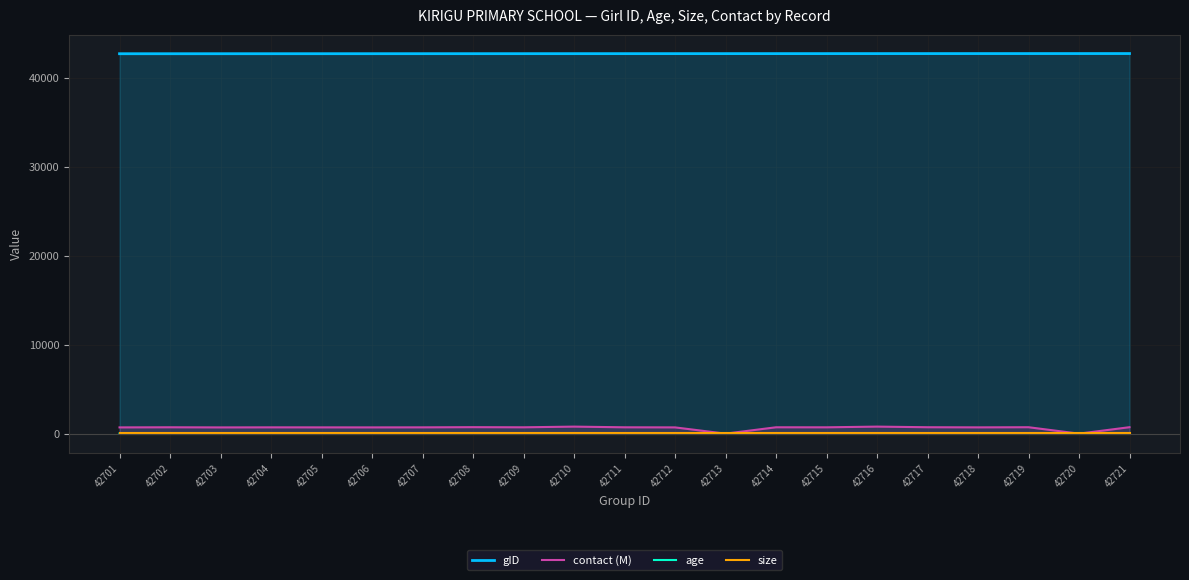

Reading left to right, what are all the values shown in this chart?

gID: 42701=42701.0	42702=42702.0	42703=42703.0	42704=42704.0	42705=42705.0	42706=42706.0	42707=42707.0	42708=42708.0	42709=42709.0	42710=42710.0	42711=42711.0	42712=42712.0	42713=42713.0	42714=42714.0	42715=42715.0	42716=42716.0	42717=42717.0	42718=42718.0	42719=42719.0	42720=42720.0	42721=42721.0
contact (M): 42701=703.1	42702=715.8	42703=701.4	42704=708.6	42705=705.4	42706=703.8	42707=708.6	42708=729.2	42709=713.9	42710=789.2	42711=714.1	42712=703.6	42713=0.0	42714=715.6	42715=712.2	42716=790.2	42717=721.2	42718=706.5	42719=722.2	42720=0.0	42721=724.7
age: 42701=10.0	42702=10.0	42703=10.0	42704=12.0	42705=12.0	42706=11.0	42707=11.0	42708=11.0	42709=10.0	42710=9.0	42711=11.0	42712=10.0	42713=10.0	42714=10.0	42715=11.0	42716=12.0	42717=10.0	42718=12.0	42719=13.0	42720=9.0	42721=12.0
size: 42701=21.0	42702=21.0	42703=21.0	42704=21.0	42705=21.0	42706=21.0	42707=21.0	42708=21.0	42709=21.0	42710=21.0	42711=21.0	42712=21.0	42713=21.0	42714=21.0	42715=21.0	42716=21.0	42717=21.0	42718=21.0	42719=21.0	42720=21.0	42721=21.0